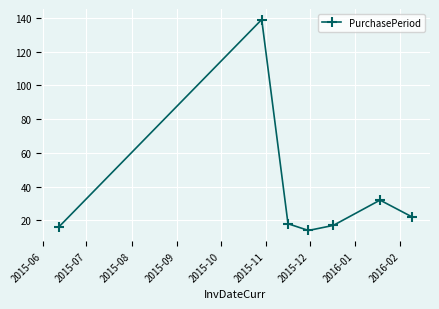

What is the difference between the second highest and second lowest values?

16